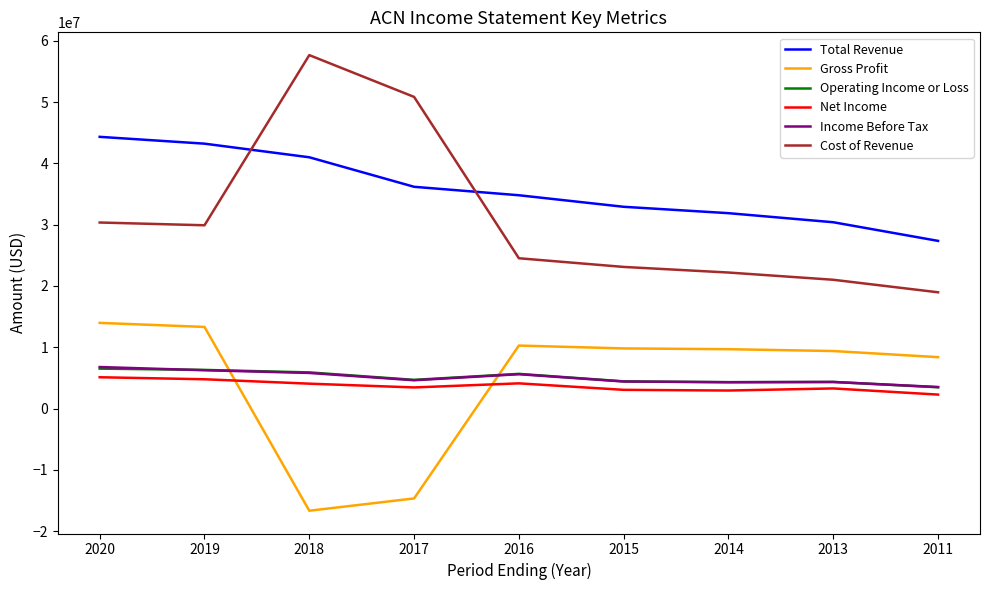

At which label does Income Before Tax first exceed 4616000?

2020